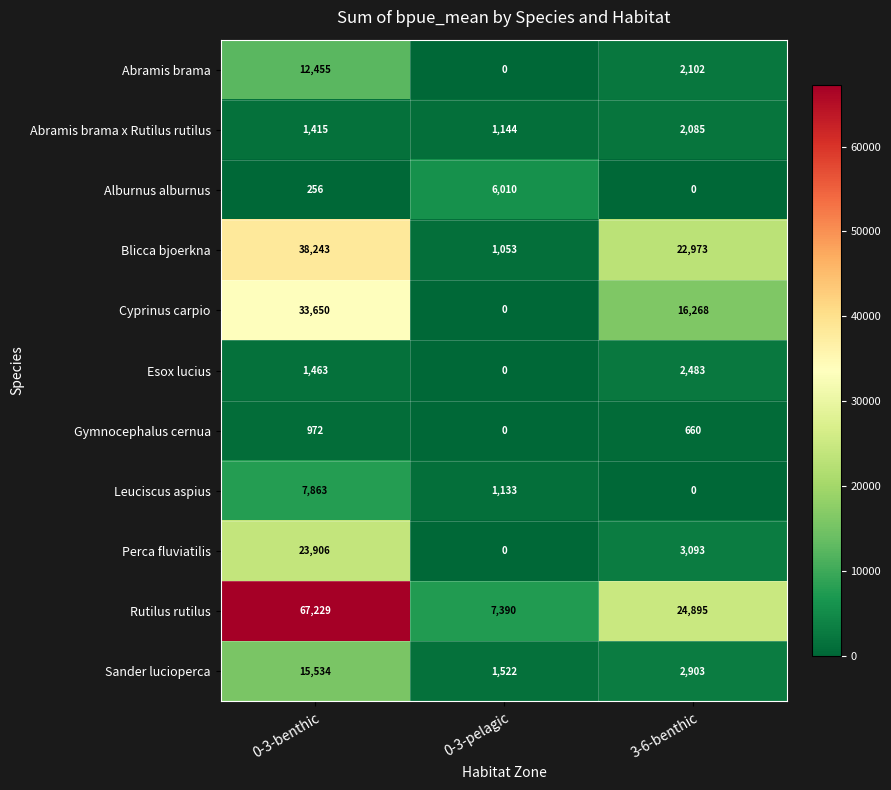

What is the highest value of the Gymnocephalus cernua series?

972